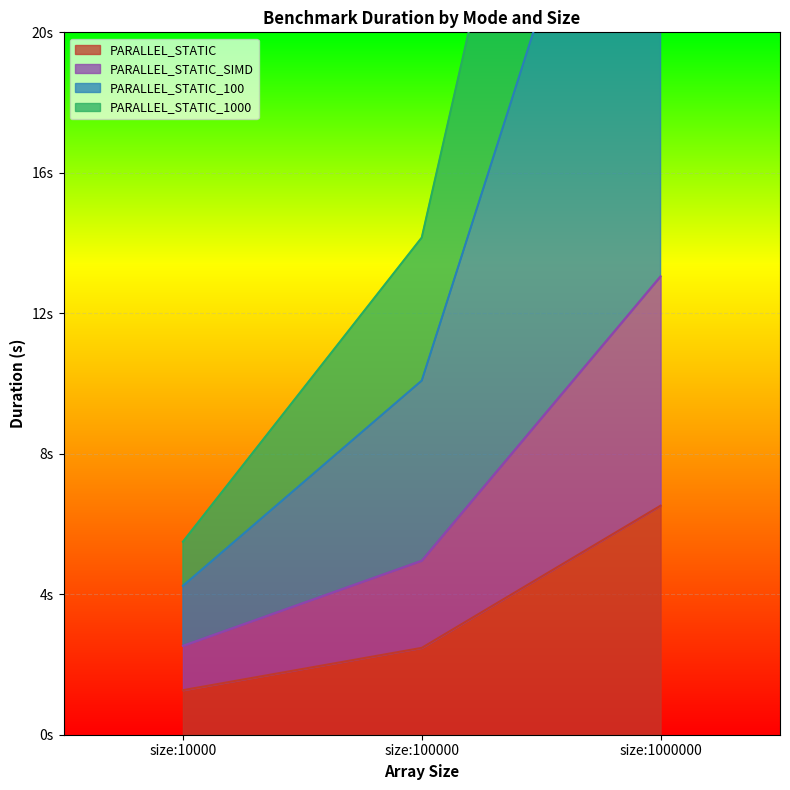

Rank the series by their maximum value, from lowest to highest.

PARALLEL_STATIC, PARALLEL_STATIC_SIMD, PARALLEL_STATIC_100, PARALLEL_STATIC_1000